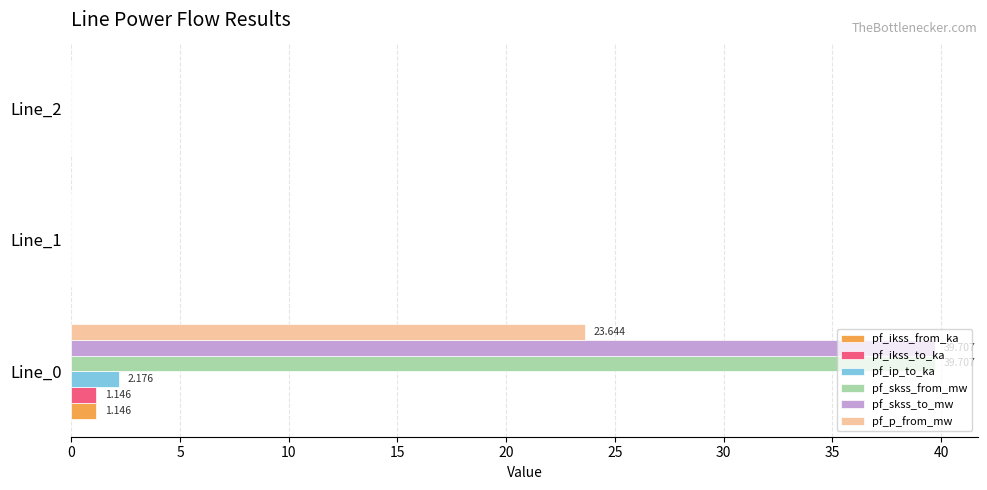

How many distinct data groups are displayed?

6